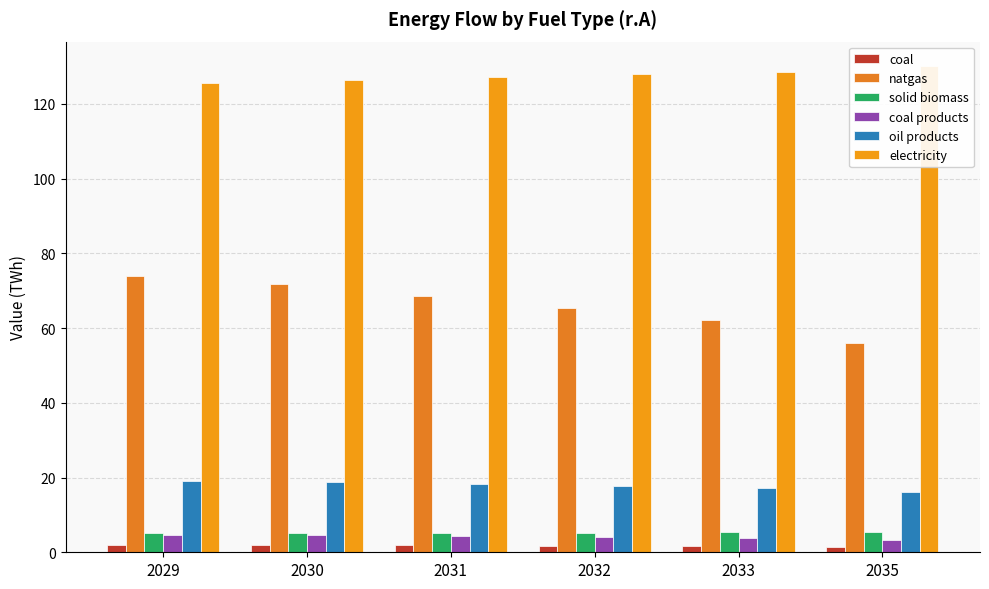

What value does the coal series have at 2033?

1.7